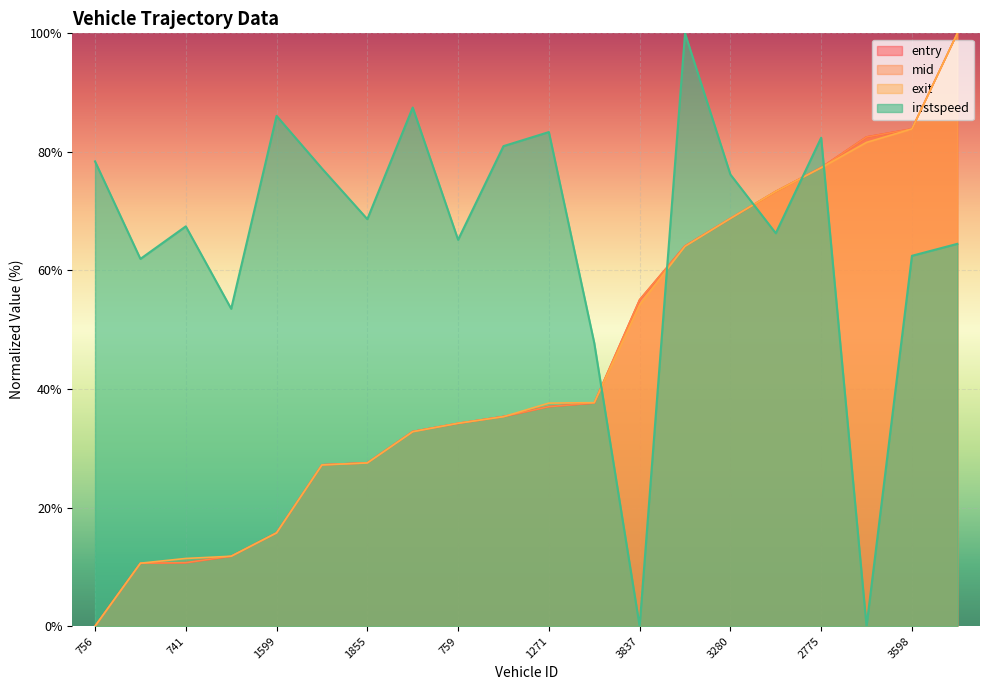

The value of instspeed at 759 is 65.2. True or false?

True